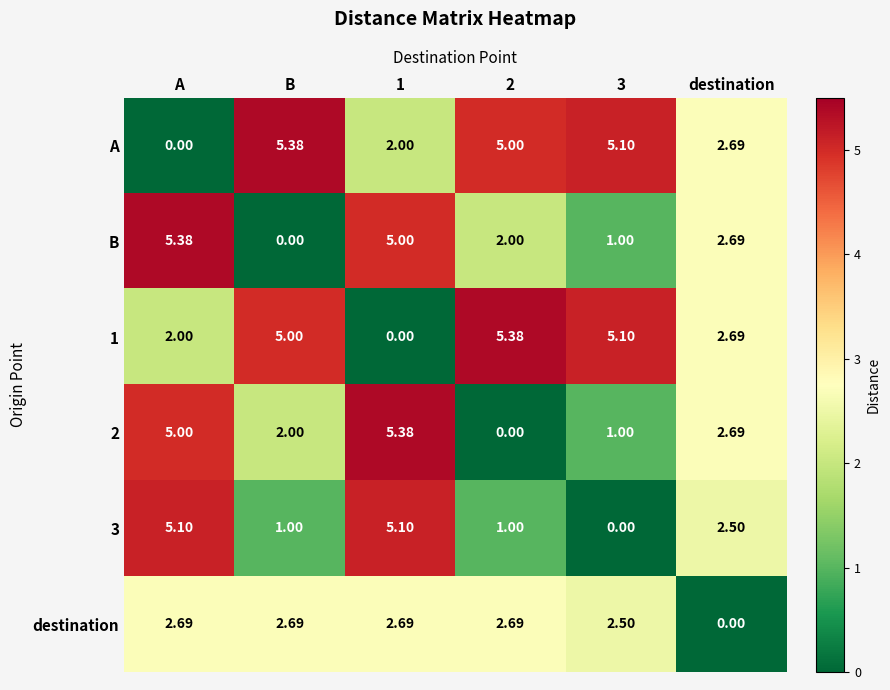

Which category has the lowest value in the A series?

A